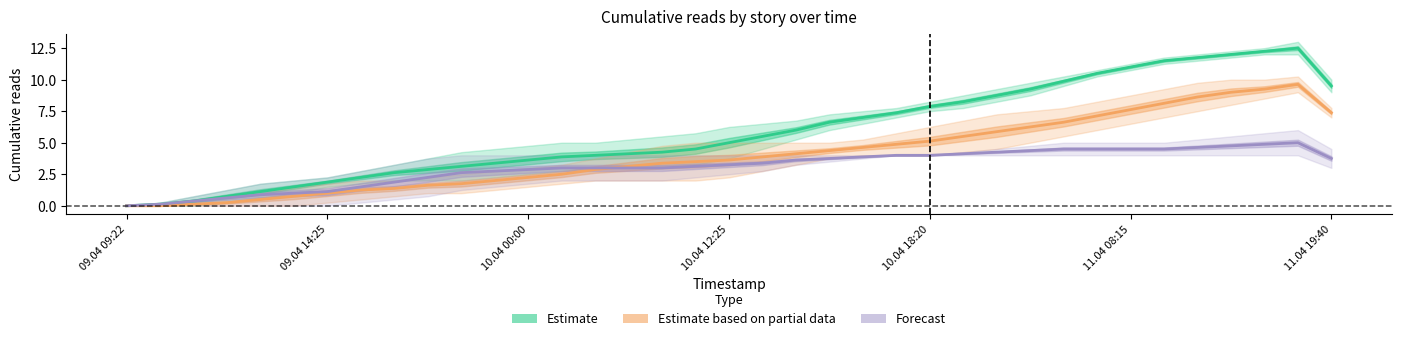

True or false: Estimate based on partial data has a value of 7.6 at 11.04 08:15.

True